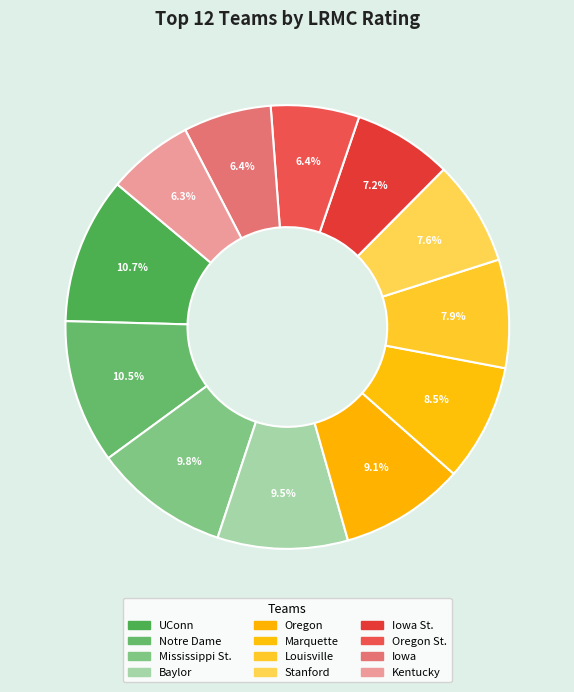

Count the number of slices in the pie.

12